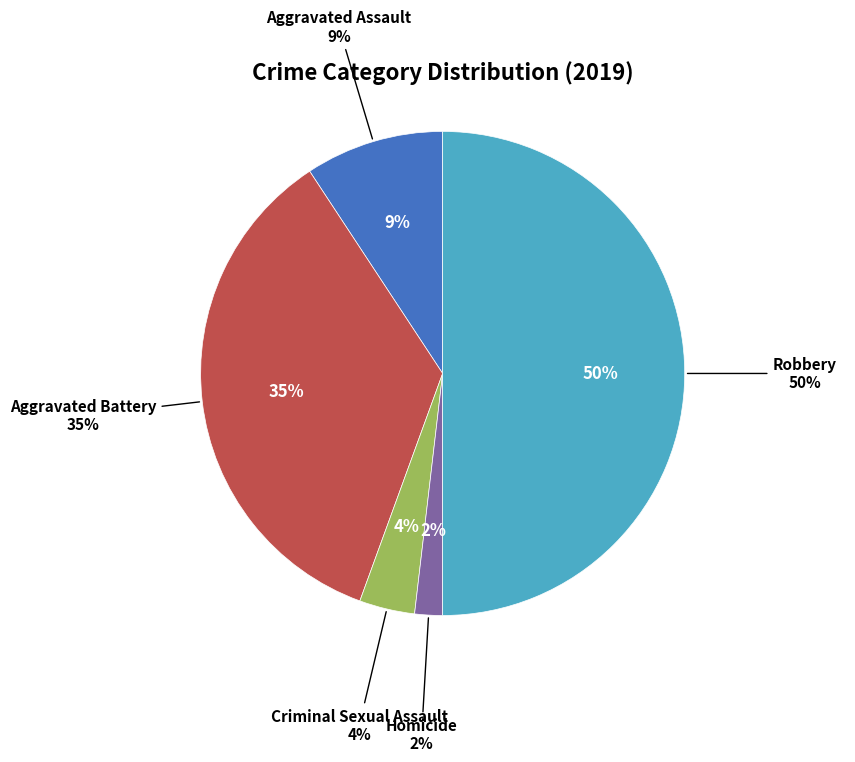

How many segments does this pie chart have?

5